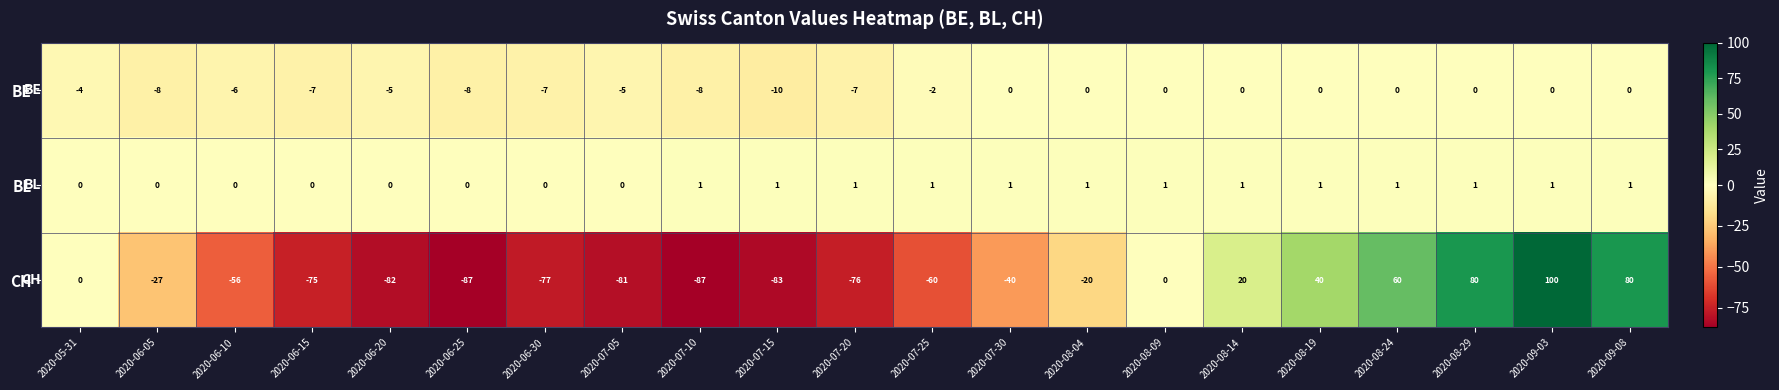

Which series has the largest range (max minus min)?

CH